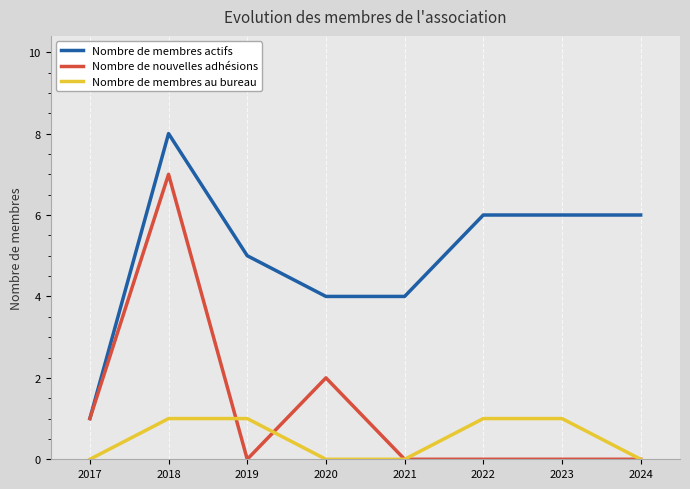

Which series changed the most between 2022 and 2024?

Nombre de membres au bureau